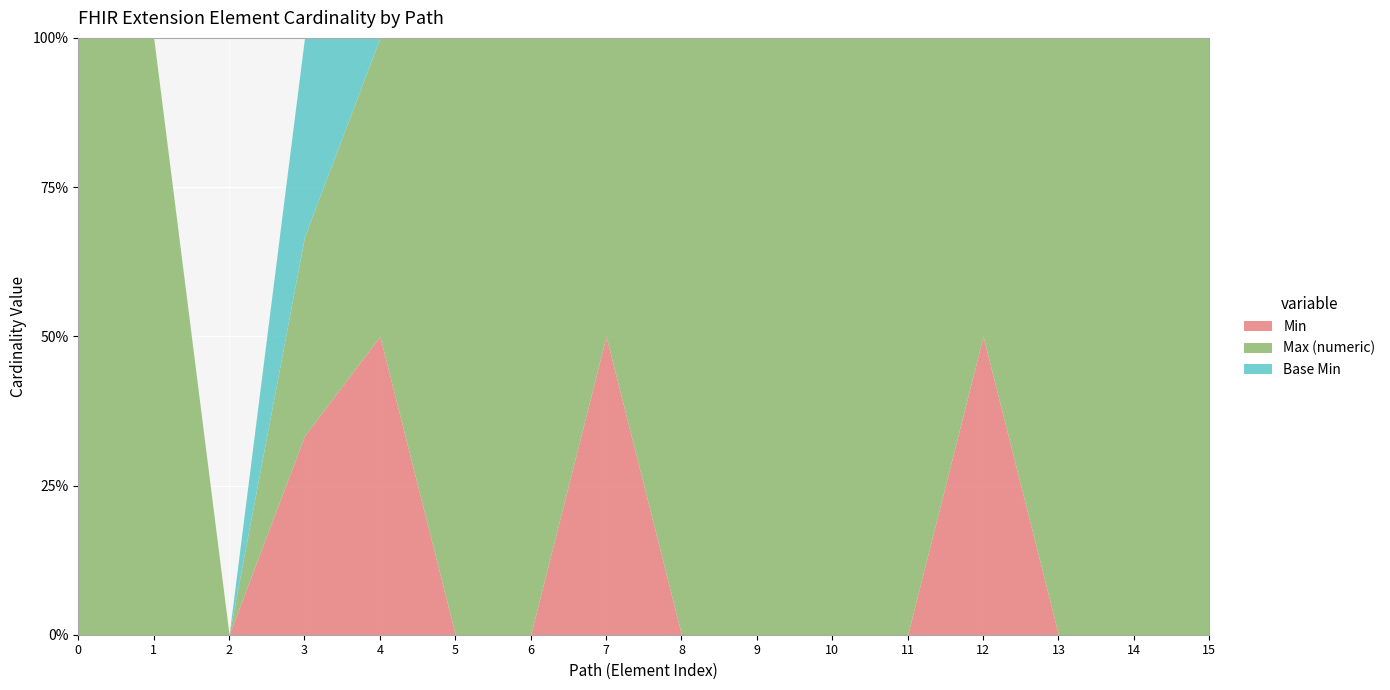

True or false: Base Min and Max (numeric) intersect in this chart.

False